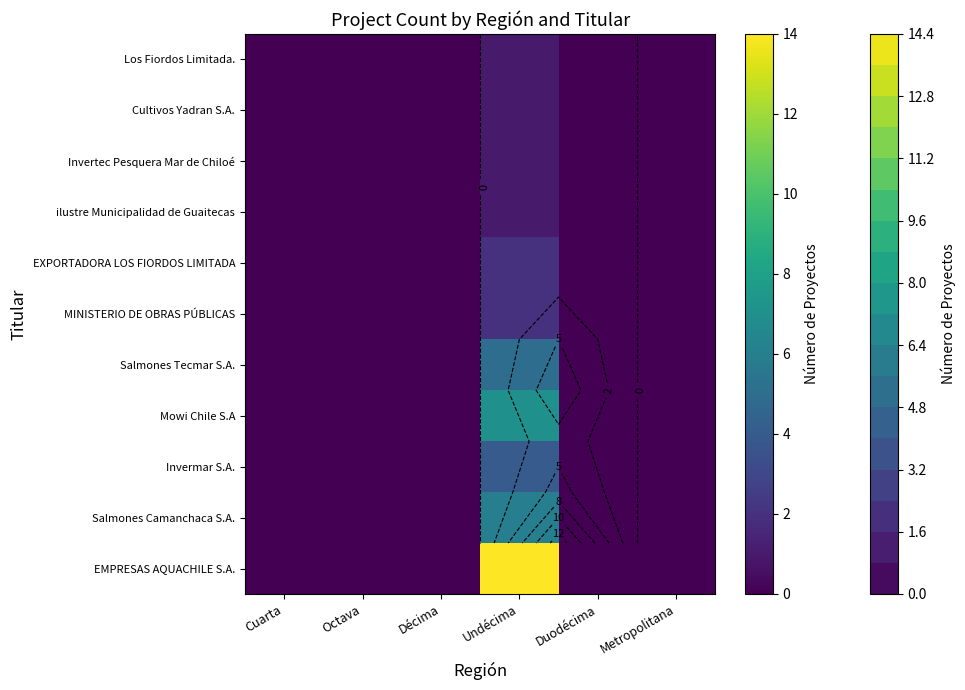

Which has a higher value, Décima or Metropolitana?

Décima